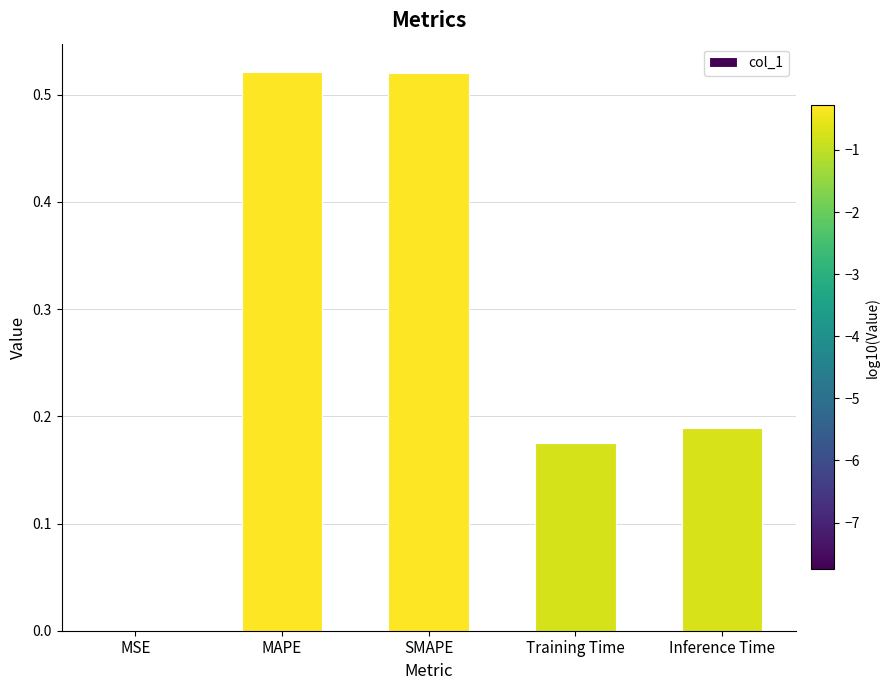

Where is the data nearest to the value 0?

MSE